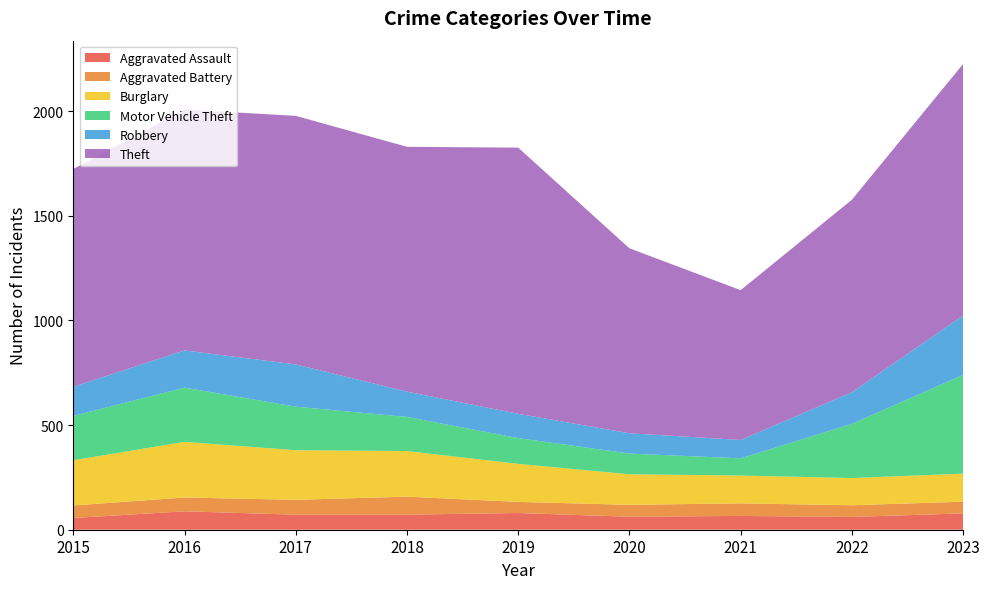

Reading left to right, list all the values displayed in this chart.

Aggravated Assault: 2015=56	2016=88	2017=72	2018=72	2019=80	2020=62	2021=66	2022=61	2023=78
Aggravated Battery: 2015=60	2016=66	2017=71	2018=86	2019=53	2020=57	2021=60	2022=56	2023=56
Burglary: 2015=216	2016=266	2017=237	2018=218	2019=182	2020=146	2021=133	2022=130	2023=134
Motor Vehicle Theft: 2015=212	2016=259	2017=208	2018=163	2019=123	2020=99	2021=82	2022=259	2023=472
Robbery: 2015=139	2016=178	2017=202	2018=121	2019=116	2020=97	2021=88	2022=151	2023=284
Theft: 2015=1041	2016=1151	2017=1188	2018=1170	2019=1272	2020=884	2021=716	2022=920	2023=1202